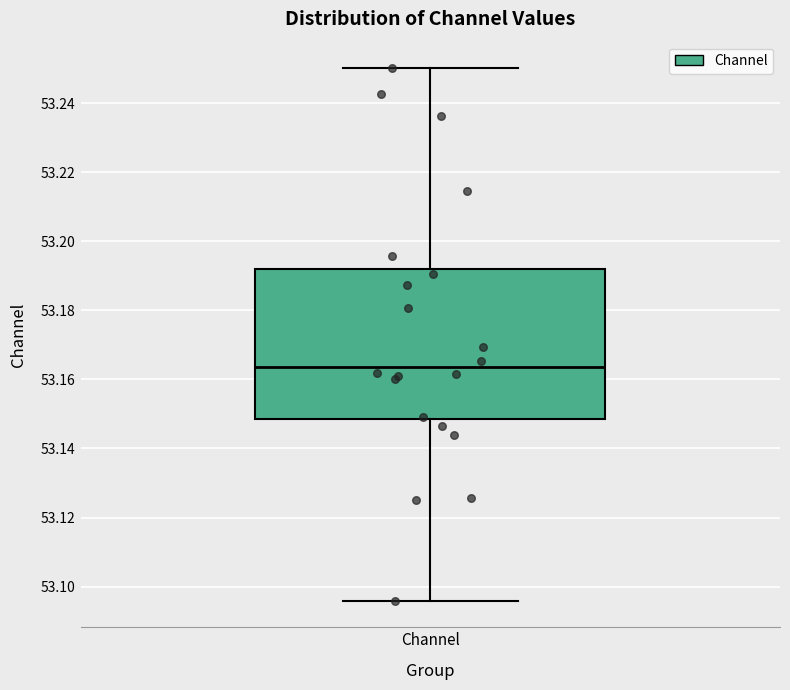

Transcribe this box plot: give where the median line is, the range the box spans, and where the two whiskers end, as read against the y-axis. The values are not printed on the chart, so give them approximately, as read against the axis.

median 53.164, box 53.148 to 53.192, whiskers 53.096 to 53.250